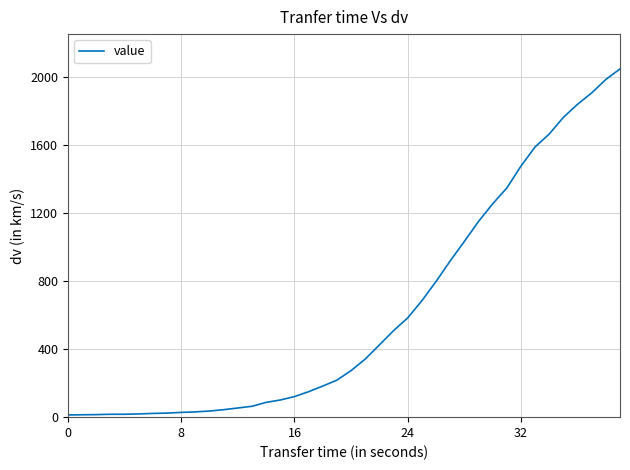

What is the average value?

622